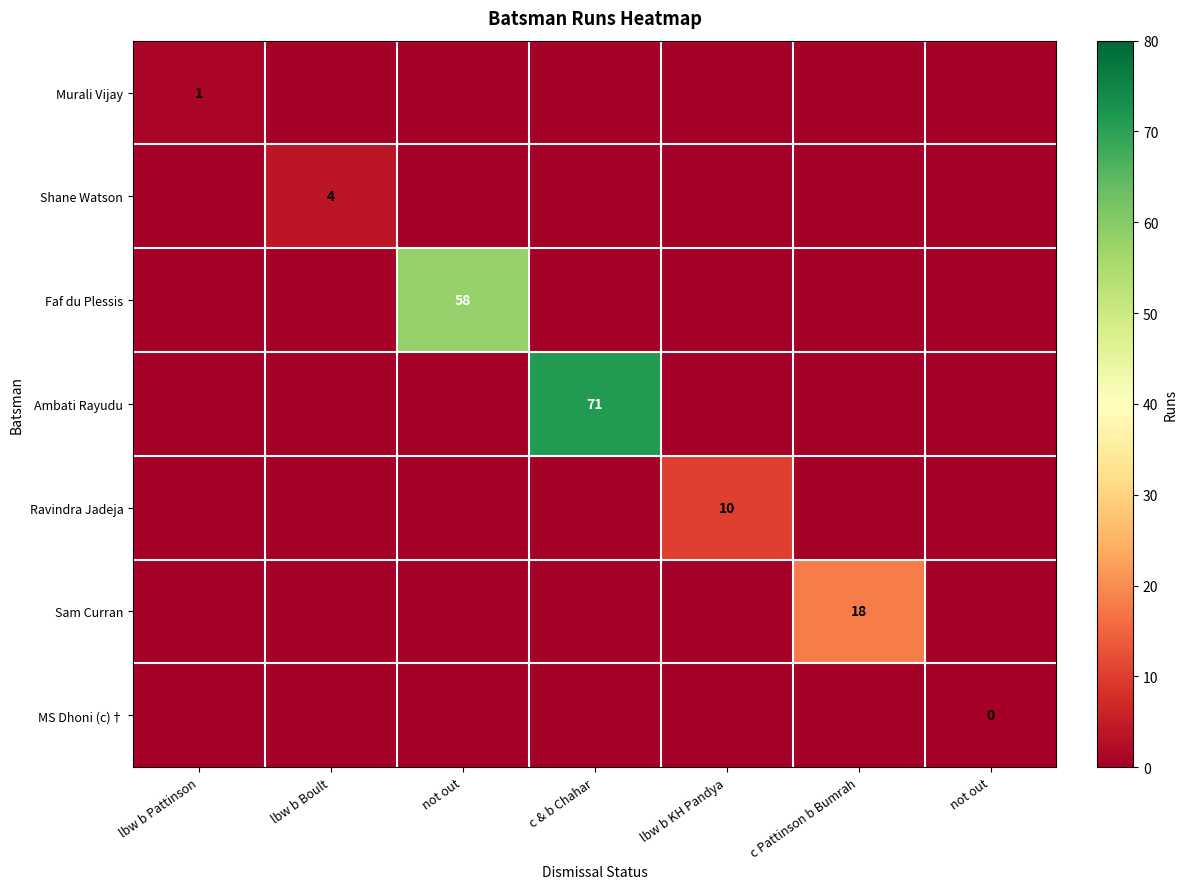

At how many categories does at least one series exceed 23?

2